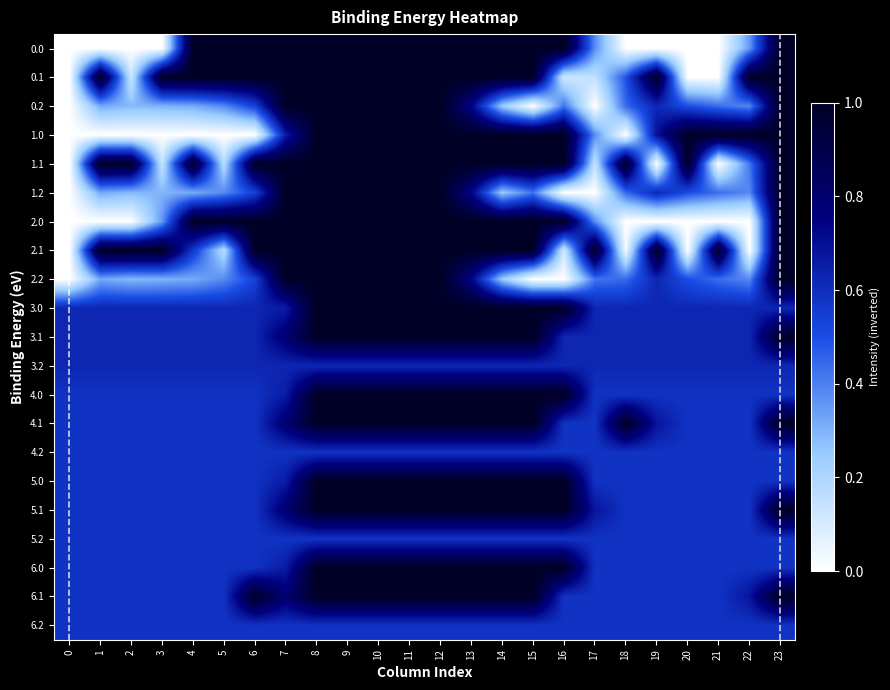

Reading left to right, extract all data points from this chart.

0.0: 0=0.0	1=0.0	2=0.0	3=0.0	4=1.0	5=1.0	6=1.0	7=1.0	8=1.0	9=1.0	10=1.0	11=1.0	12=1.0	13=1.0	14=1.0	15=1.0	16=1.0	17=0.4	18=0.0	19=0.0	20=0.0	21=0.0	22=0.4	23=1.0
0.1: 0=0.0	1=1.0	2=0.1	3=1.0	4=1.0	5=1.0	6=1.0	7=1.0	8=1.0	9=1.0	10=1.0	11=1.0	12=1.0	13=1.0	14=1.0	15=1.0	16=0.1	17=0.1	18=0.5	19=1.0	20=0.0	21=0.0	22=1.0	23=1.0
0.2: 0=0.0	1=0.3	2=0.3	3=0.3	4=0.3	5=0.4	6=0.5	7=1.0	8=1.0	9=1.0	10=1.0	11=1.0	12=1.0	13=0.7	14=0.2	15=0.0	16=0.4	17=0.0	18=0.4	19=0.6	20=0.5	21=0.4	22=0.4	23=1.0
1.0: 0=0.0	1=0.0	2=0.0	3=0.0	4=0.0	5=0.0	6=0.0	7=0.7	8=1.0	9=1.0	10=1.0	11=1.0	12=1.0	13=1.0	14=1.0	15=1.0	16=1.0	17=0.4	18=0.0	19=0.7	20=1.0	21=1.0	22=1.0	23=1.0
1.1: 0=0.0	1=1.0	2=1.0	3=0.1	4=1.0	5=0.2	6=1.0	7=1.0	8=1.0	9=1.0	10=1.0	11=1.0	12=1.0	13=1.0	14=1.0	15=1.0	16=1.0	17=0.1	18=1.0	19=0.0	20=1.0	21=0.0	22=0.4	23=1.0
1.2: 0=0.0	1=0.3	2=0.3	3=0.3	4=0.3	5=0.4	6=0.5	7=1.0	8=1.0	9=1.0	10=1.0	11=1.0	12=1.0	13=0.7	14=0.2	15=0.4	16=0.0	17=0.0	18=0.4	19=0.6	20=0.5	21=0.4	22=0.4	23=1.0
2.0: 0=0.0	1=0.0	2=0.0	3=0.4	4=1.0	5=1.0	6=1.0	7=1.0	8=1.0	9=1.0	10=1.0	11=1.0	12=1.0	13=1.0	14=1.0	15=1.0	16=1.0	17=0.4	18=0.0	19=0.0	20=0.0	21=0.0	22=0.0	23=1.0
2.1: 0=0.0	1=1.0	2=1.0	3=1.0	4=0.6	5=0.2	6=1.0	7=1.0	8=1.0	9=1.0	10=1.0	11=1.0	12=1.0	13=1.0	14=1.0	15=1.0	16=0.1	17=1.0	18=0.0	19=1.0	20=0.0	21=1.0	22=0.0	23=1.0
2.2: 0=0.0	1=0.3	2=0.3	3=0.3	4=0.3	5=0.4	6=0.5	7=1.0	8=1.0	9=1.0	10=1.0	11=1.0	12=1.0	13=0.7	14=0.2	15=0.0	16=0.0	17=0.4	18=0.4	19=0.6	20=0.5	21=0.4	22=0.4	23=1.0
3.0: 0=0.6	1=0.6	2=0.6	3=0.6	4=0.6	5=0.6	6=0.6	7=0.7	8=1.0	9=1.0	10=1.0	11=1.0	12=1.0	13=1.0	14=1.0	15=1.0	16=1.0	17=0.6	18=0.6	19=0.6	20=0.6	21=0.6	22=0.6	23=0.6
3.1: 0=0.6	1=0.6	2=0.6	3=0.6	4=0.6	5=0.6	6=0.6	7=0.8	8=1.0	9=1.0	10=1.0	11=1.0	12=1.0	13=1.0	14=1.0	15=1.0	16=0.6	17=0.6	18=0.6	19=0.6	20=0.6	21=0.6	22=0.6	23=1.0
3.2: 0=0.6	1=0.6	2=0.6	3=0.6	4=0.6	5=0.6	6=0.6	7=0.6	8=0.6	9=0.6	10=0.6	11=0.6	12=0.6	13=0.6	14=0.6	15=0.6	16=0.6	17=0.6	18=0.6	19=0.6	20=0.6	21=0.6	22=0.6	23=0.6
4.0: 0=0.6	1=0.6	2=0.6	3=0.6	4=0.6	5=0.6	6=0.6	7=0.7	8=1.0	9=1.0	10=1.0	11=1.0	12=1.0	13=1.0	14=1.0	15=1.0	16=1.0	17=0.6	18=0.6	19=0.6	20=0.6	21=0.6	22=0.6	23=0.6
4.1: 0=0.6	1=0.6	2=0.6	3=0.6	4=0.6	5=0.6	6=0.6	7=0.8	8=1.0	9=1.0	10=1.0	11=1.0	12=1.0	13=1.0	14=1.0	15=1.0	16=0.6	17=0.6	18=1.0	19=0.7	20=0.6	21=0.6	22=0.6	23=1.0
4.2: 0=0.6	1=0.6	2=0.6	3=0.6	4=0.6	5=0.6	6=0.6	7=0.6	8=0.6	9=0.6	10=0.6	11=0.6	12=0.6	13=0.6	14=0.6	15=0.6	16=0.6	17=0.6	18=0.6	19=0.6	20=0.6	21=0.6	22=0.6	23=0.6
5.0: 0=0.6	1=0.6	2=0.6	3=0.6	4=0.6	5=0.6	6=0.6	7=0.7	8=1.0	9=1.0	10=1.0	11=1.0	12=1.0	13=1.0	14=1.0	15=1.0	16=1.0	17=0.6	18=0.6	19=0.6	20=0.6	21=0.6	22=0.6	23=0.6
5.1: 0=0.6	1=0.6	2=0.6	3=0.6	4=0.6	5=0.6	6=0.6	7=0.8	8=1.0	9=1.0	10=1.0	11=1.0	12=1.0	13=1.0	14=1.0	15=1.0	16=1.0	17=0.7	18=0.6	19=0.6	20=0.6	21=0.6	22=0.6	23=1.0
5.2: 0=0.6	1=0.6	2=0.6	3=0.6	4=0.6	5=0.6	6=0.6	7=0.6	8=0.6	9=0.6	10=0.6	11=0.6	12=0.6	13=0.6	14=0.6	15=0.6	16=0.6	17=0.6	18=0.6	19=0.6	20=0.6	21=0.6	22=0.6	23=0.6
6.0: 0=0.6	1=0.6	2=0.6	3=0.6	4=0.6	5=0.6	6=0.6	7=0.7	8=1.0	9=1.0	10=1.0	11=1.0	12=1.0	13=1.0	14=1.0	15=1.0	16=1.0	17=0.6	18=0.6	19=0.6	20=0.6	21=0.6	22=0.6	23=0.6
6.1: 0=0.6	1=0.6	2=0.6	3=0.6	4=0.6	5=0.6	6=1.0	7=0.8	8=1.0	9=1.0	10=1.0	11=1.0	12=1.0	13=1.0	14=1.0	15=1.0	16=0.6	17=0.6	18=0.6	19=0.6	20=0.6	21=0.6	22=0.7	23=1.0
6.2: 0=0.6	1=0.6	2=0.6	3=0.6	4=0.6	5=0.6	6=0.6	7=0.6	8=0.6	9=0.6	10=0.6	11=0.6	12=0.6	13=0.6	14=0.6	15=0.6	16=0.6	17=0.6	18=0.6	19=0.6	20=0.6	21=0.6	22=0.6	23=0.6